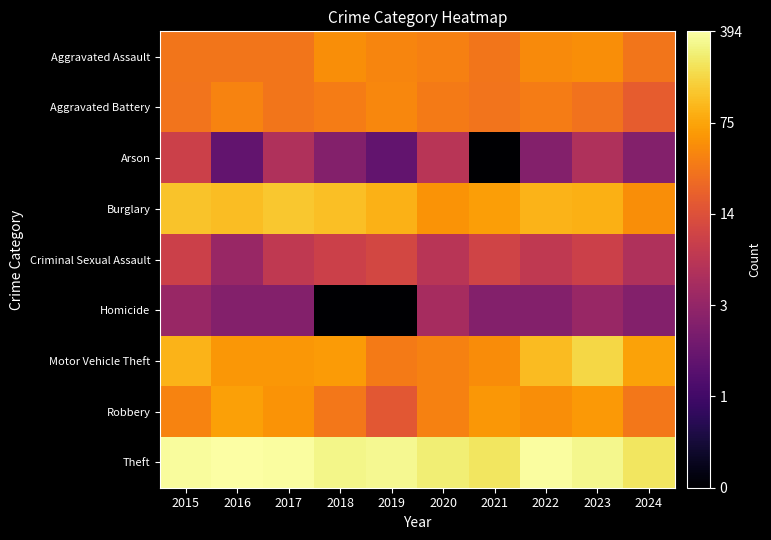

Which label corresponds to the largest value in the chart?

2016